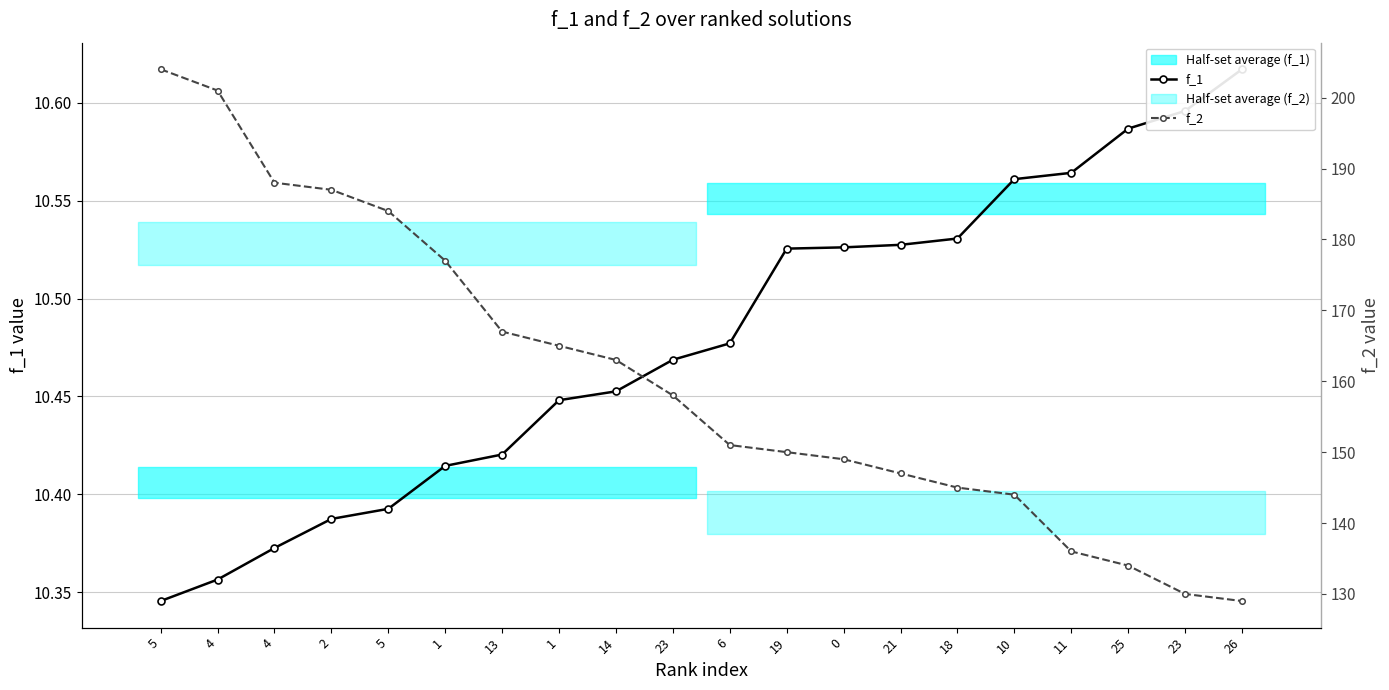

Does the chart display data point markers on the line(s)?

Yes